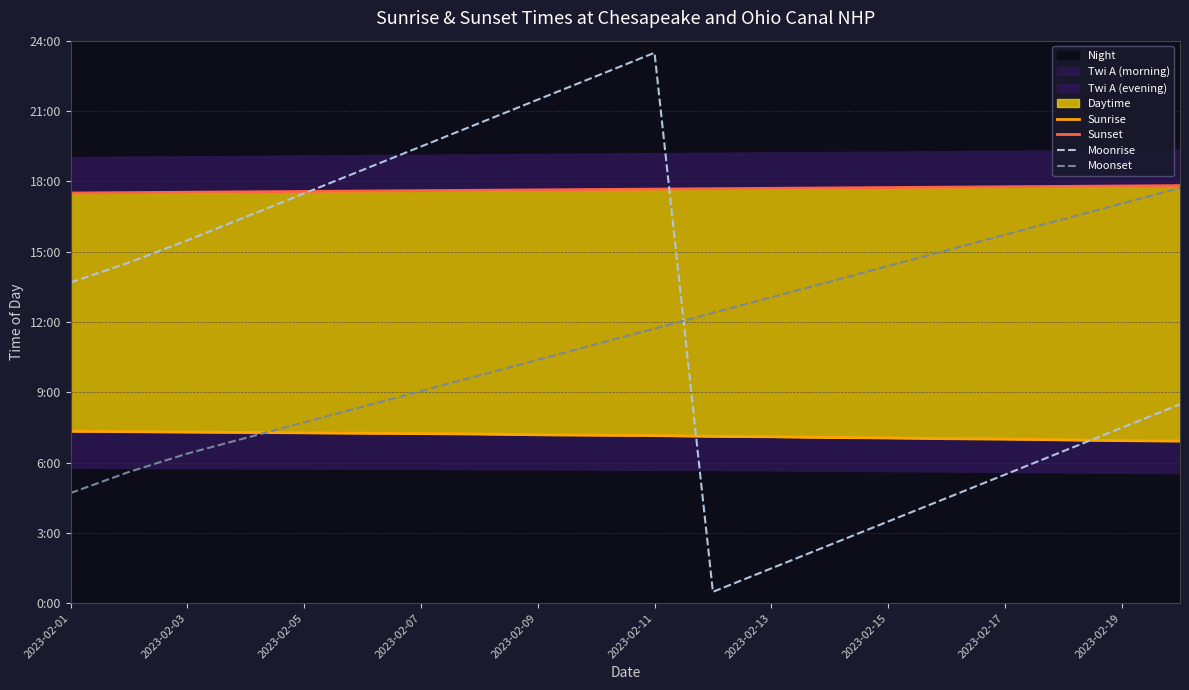

Between 2023-02-07 and 2023-02-17, which series saw the biggest shift?

Moonrise